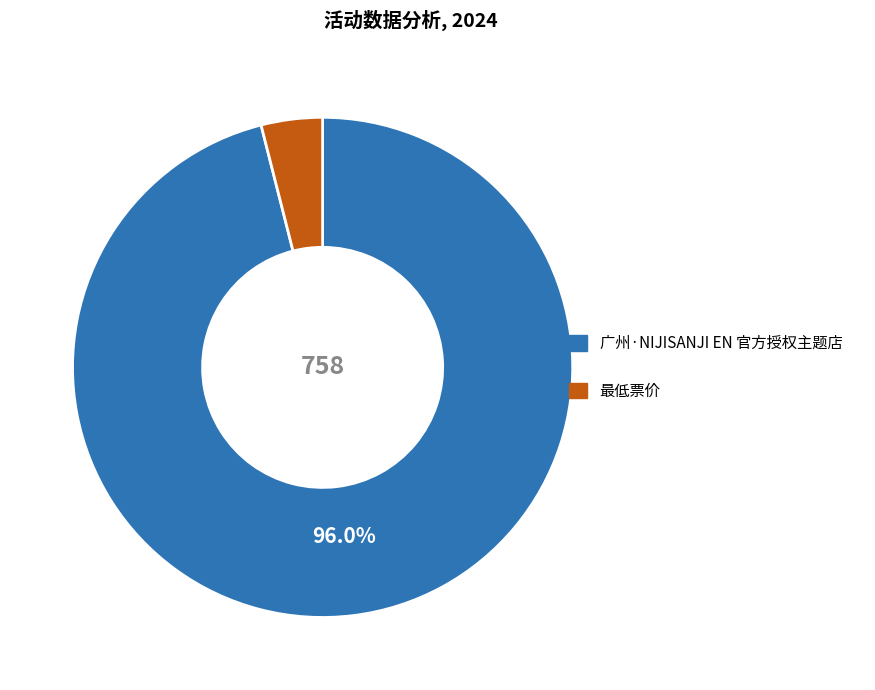

Between 最低票价 and 广州·NIJISANJI EN 官方授权主题店, which is larger?

广州·NIJISANJI EN 官方授权主题店